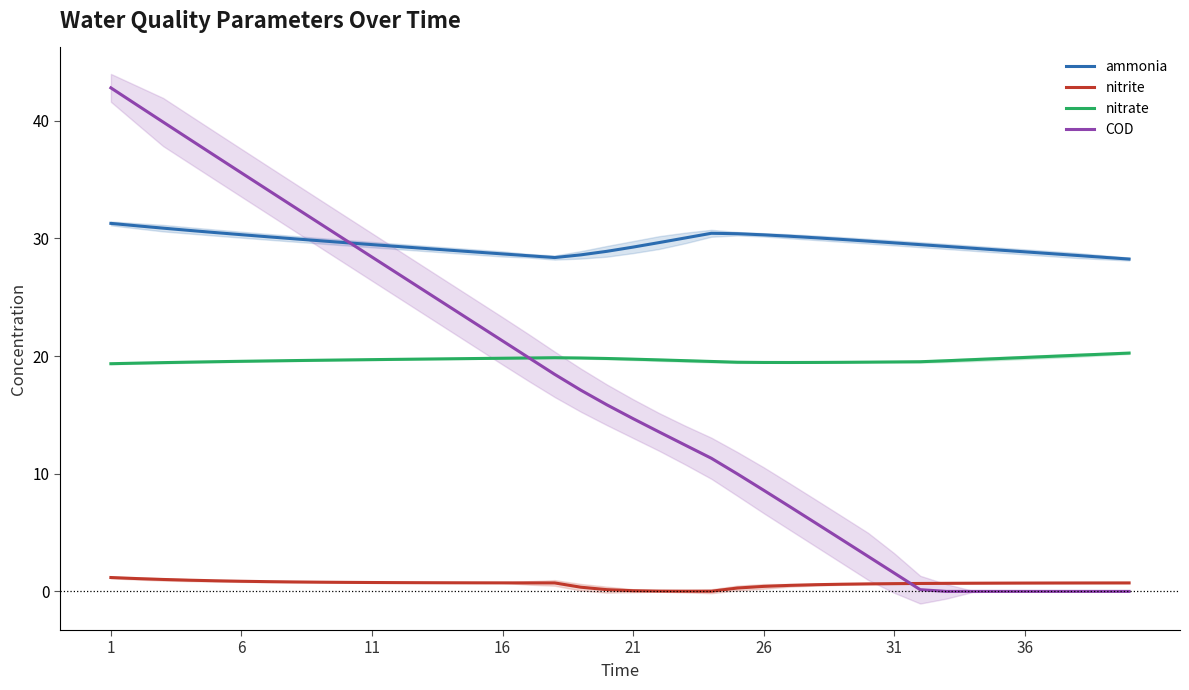

Which series has the largest range (max minus min)?

COD